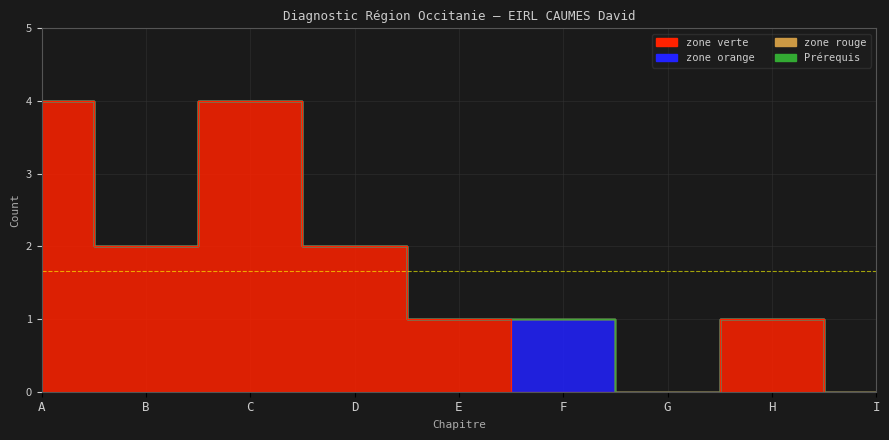

At which label does zone orange reach its peak?

F